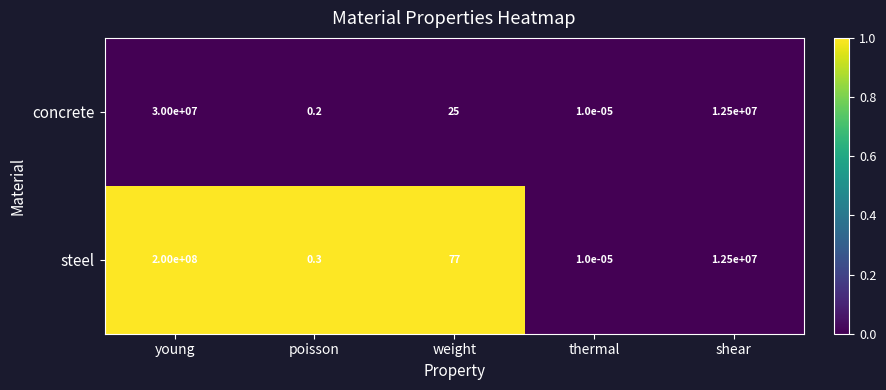

At which category is the sum across all series the highest?

young